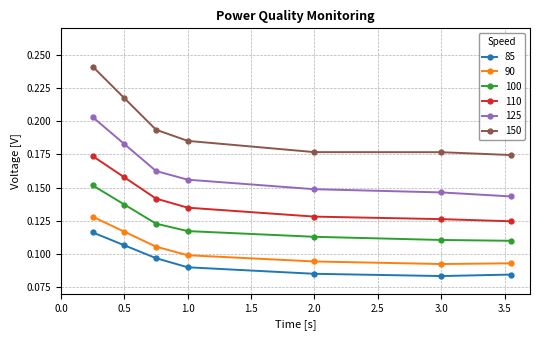

At how many categories does at least one series exceed 0?

7